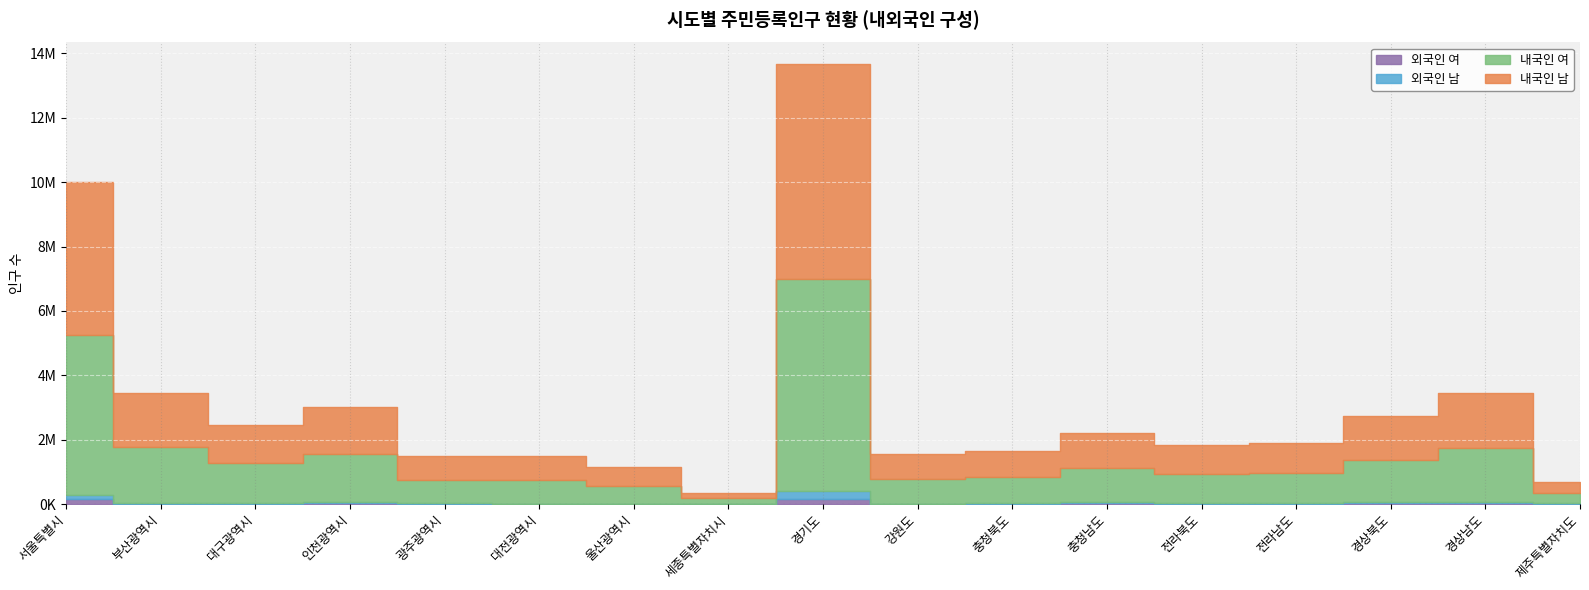

Where does the 외국인 남 series first go above 22223?

서울특별시